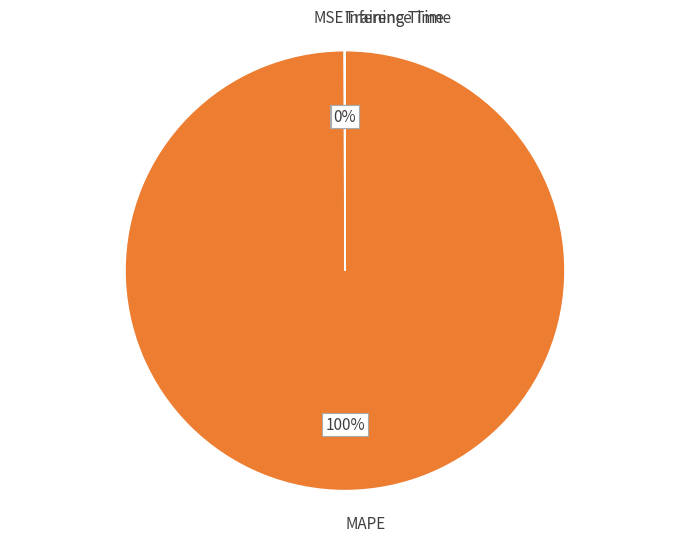

True or false: MAPE accounts for 90% of the total.

False